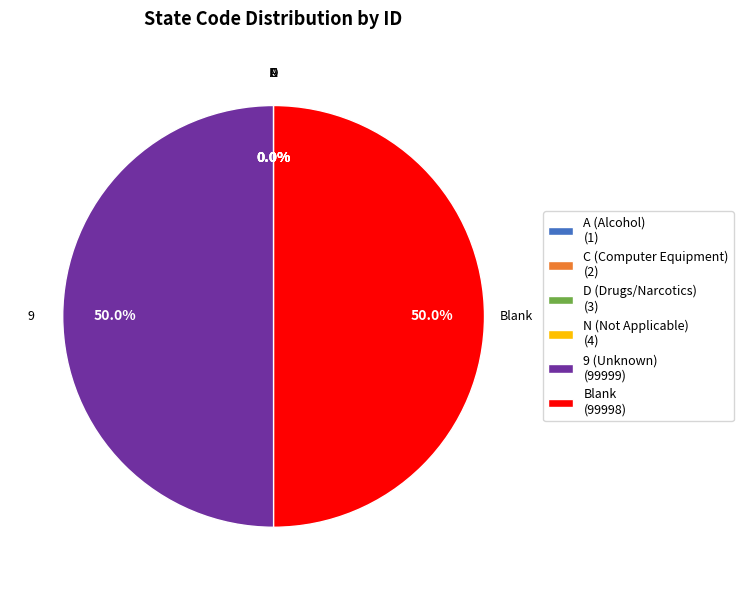

What portion of the pie excludes Blank (99998)?

50.0%